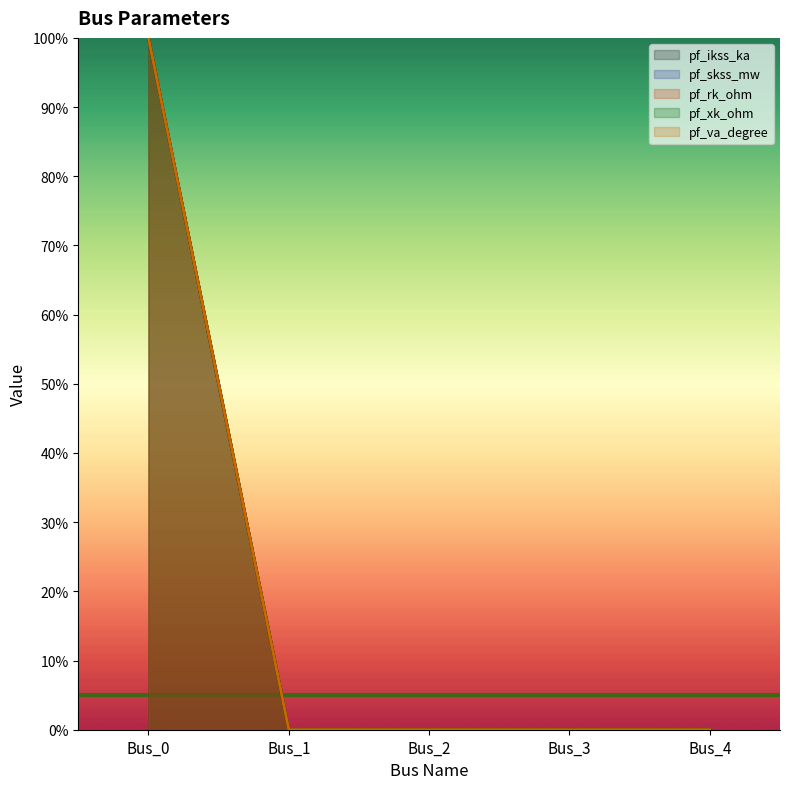

The value of pf_va_degree at Bus_0 is 100. True or false?

True